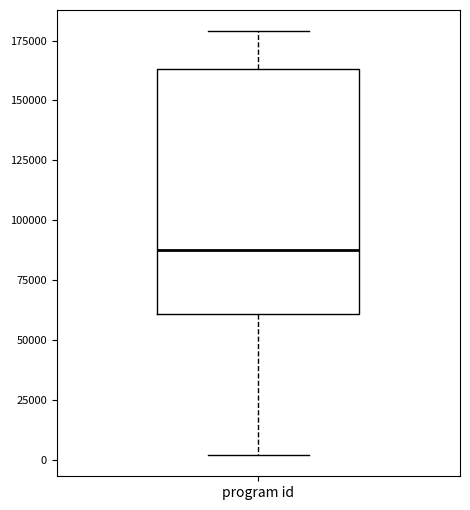

Where does the lower whisker of the box for program id end on the y-axis? The values are not printed on the chart, so give them approximately, as read against the axis.

0